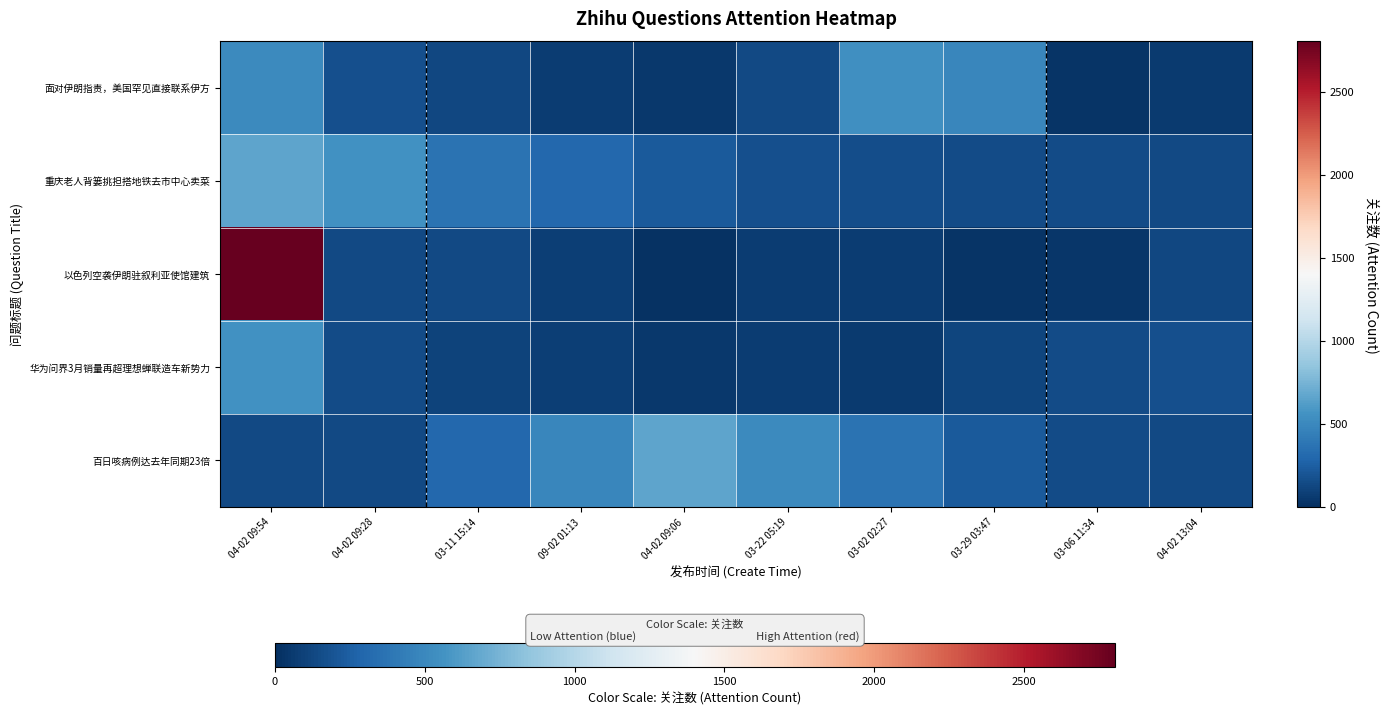

What is the total value across all series at 04-02 09:06?

1005